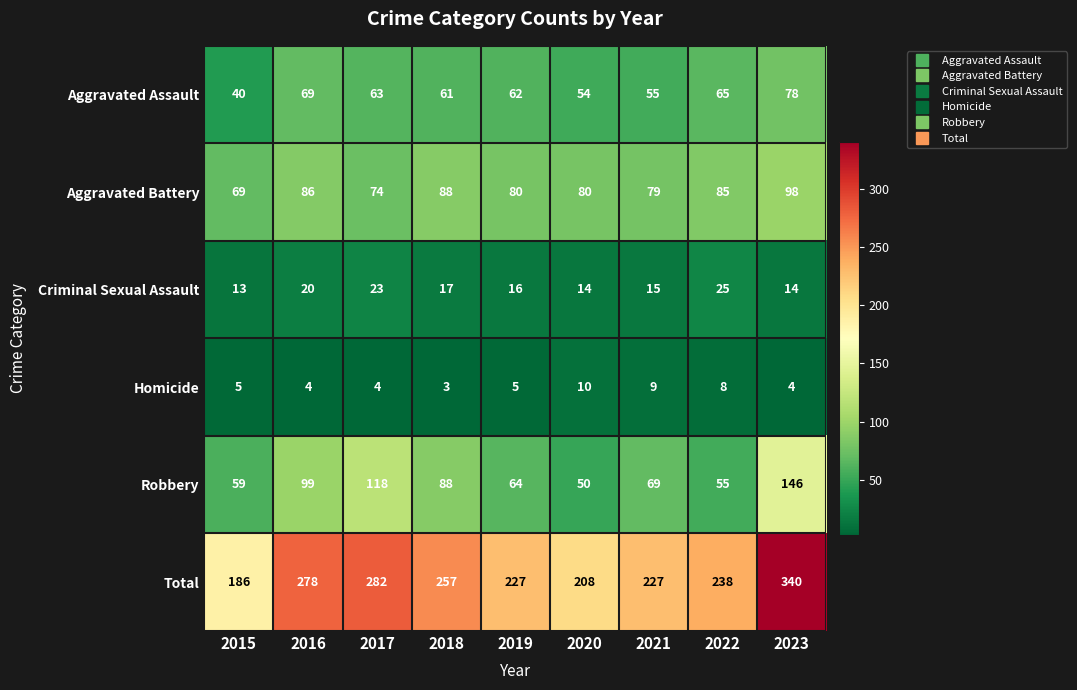

Where does the Criminal Sexual Assault series first go above 16?

2016